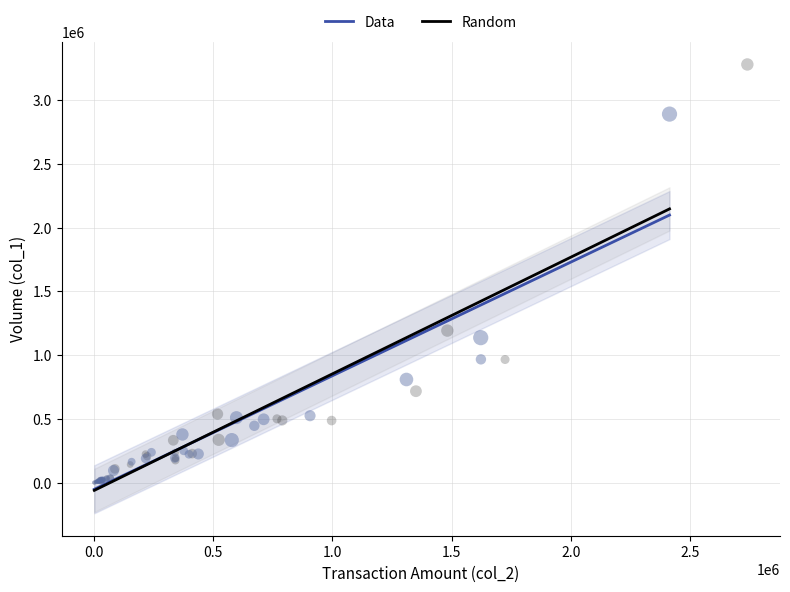

Which series contains the highest Y value?

Random